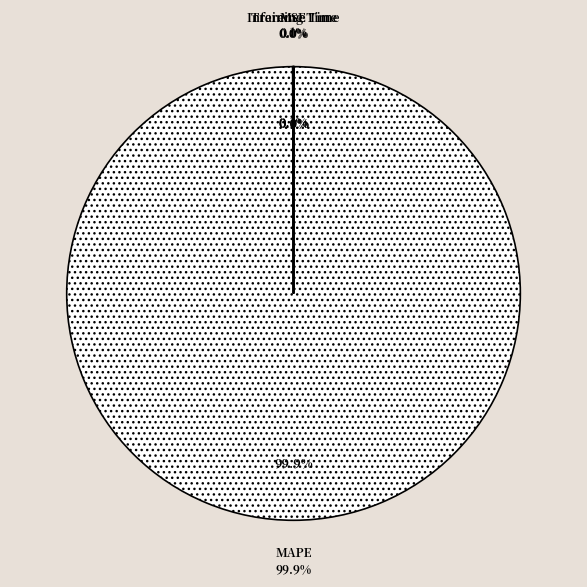

Which slice represents more than half of the pie?

MAPE